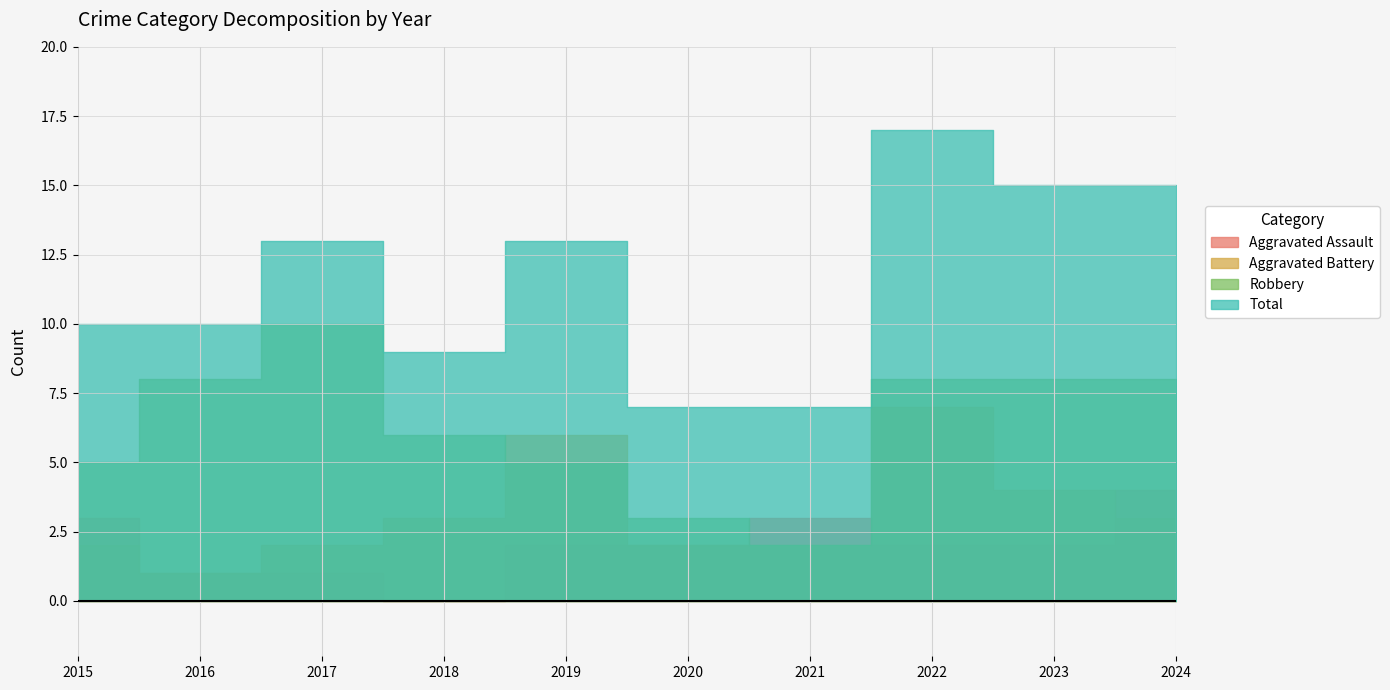

How many Robbery values are between 5 and 8?

7